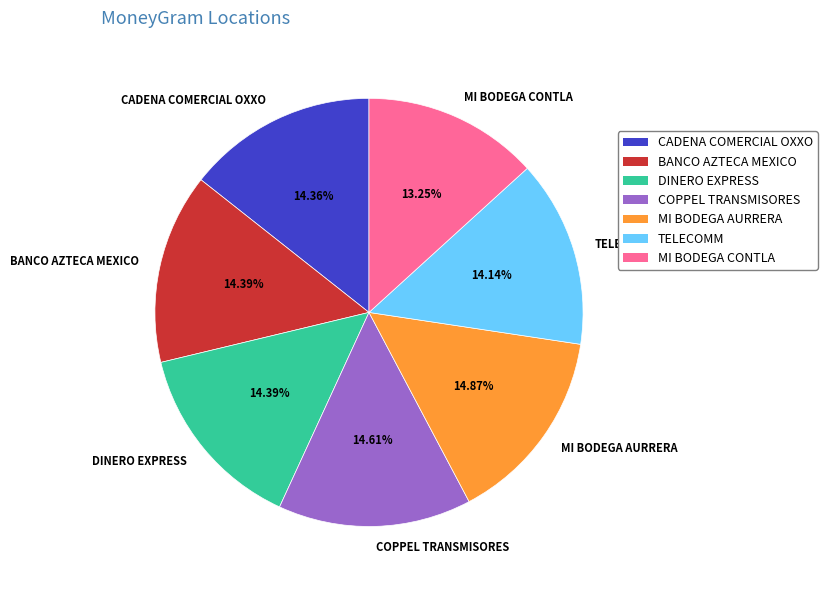

Does any single category account for the majority?

No